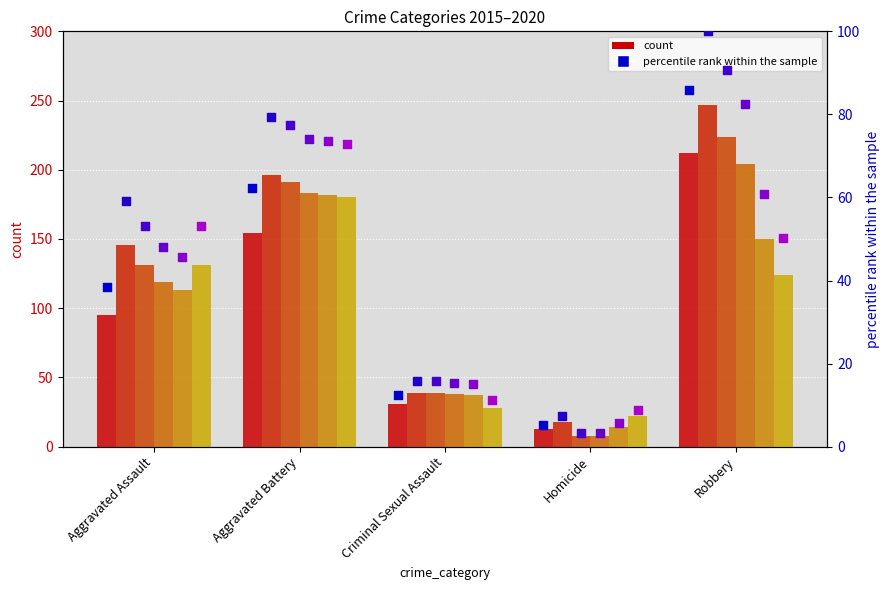

Which series has the largest total across all categories?

2016